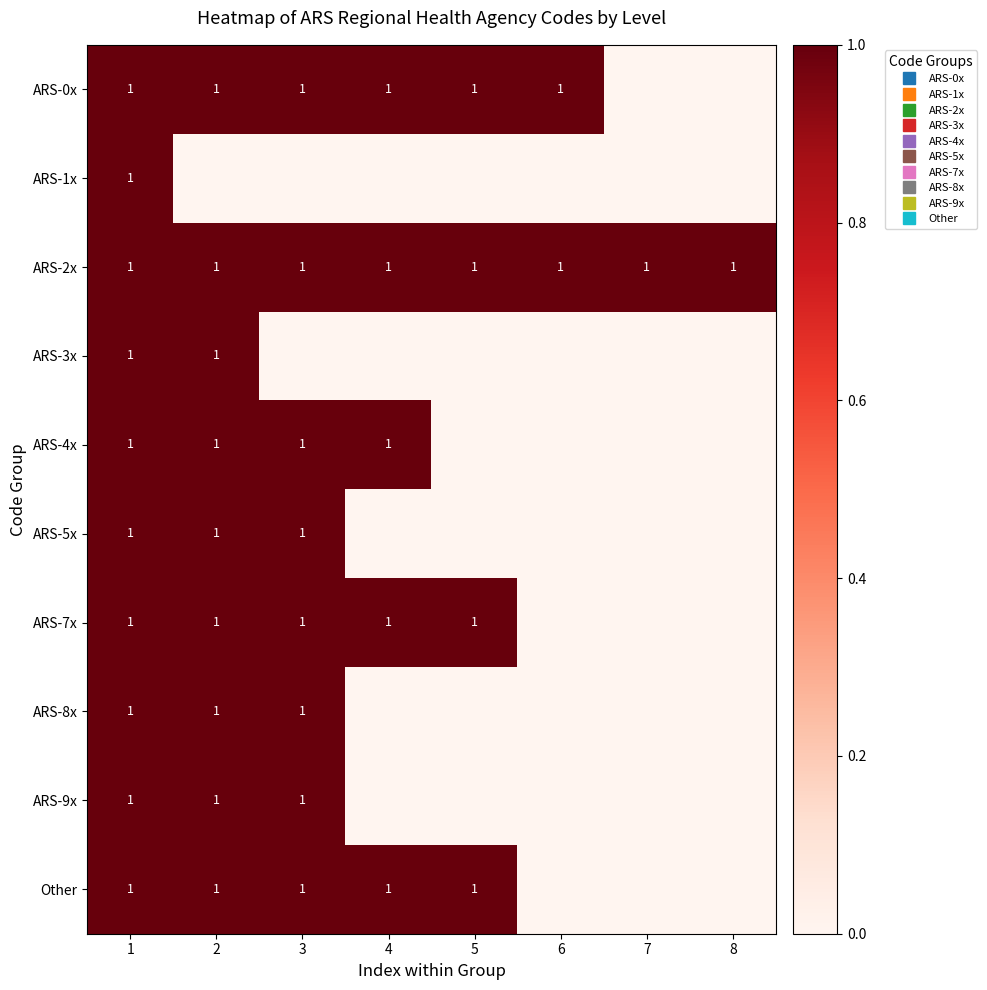

At which category is the sum across all series the highest?

1